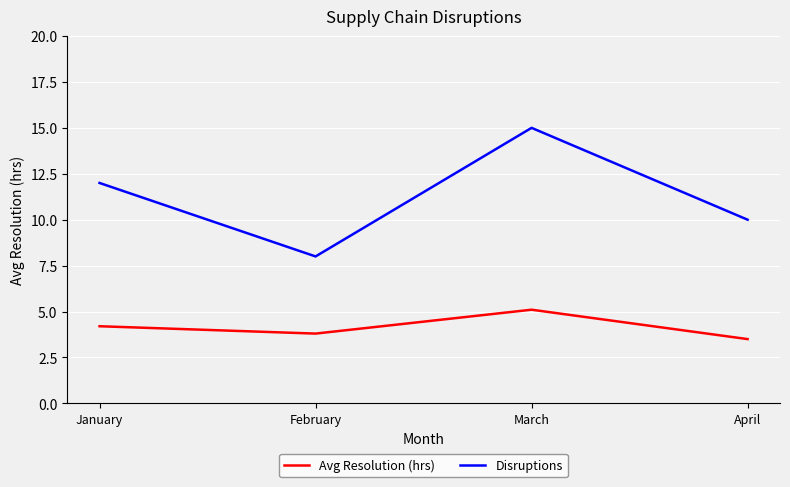

Read the Disruptions value at March.

15.0